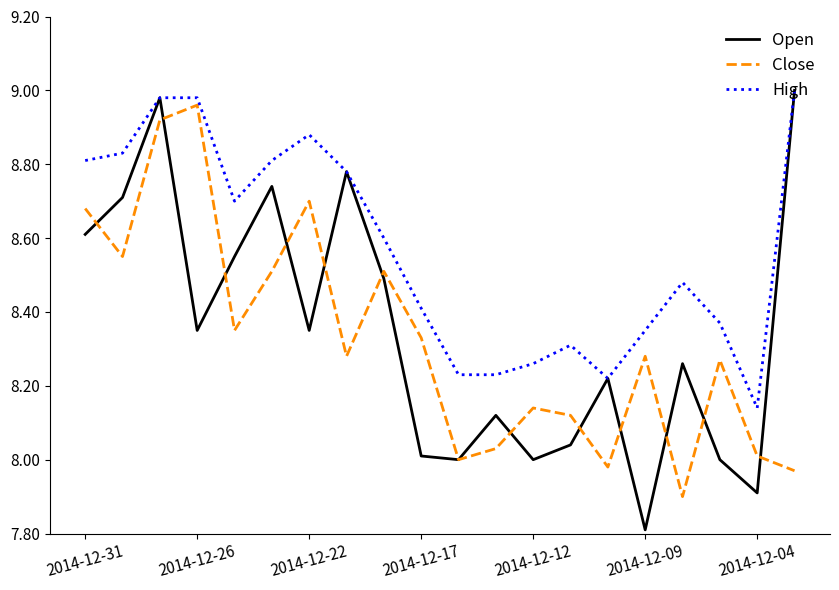

What is the difference between the maximum and minimum values in the High series?

0.9